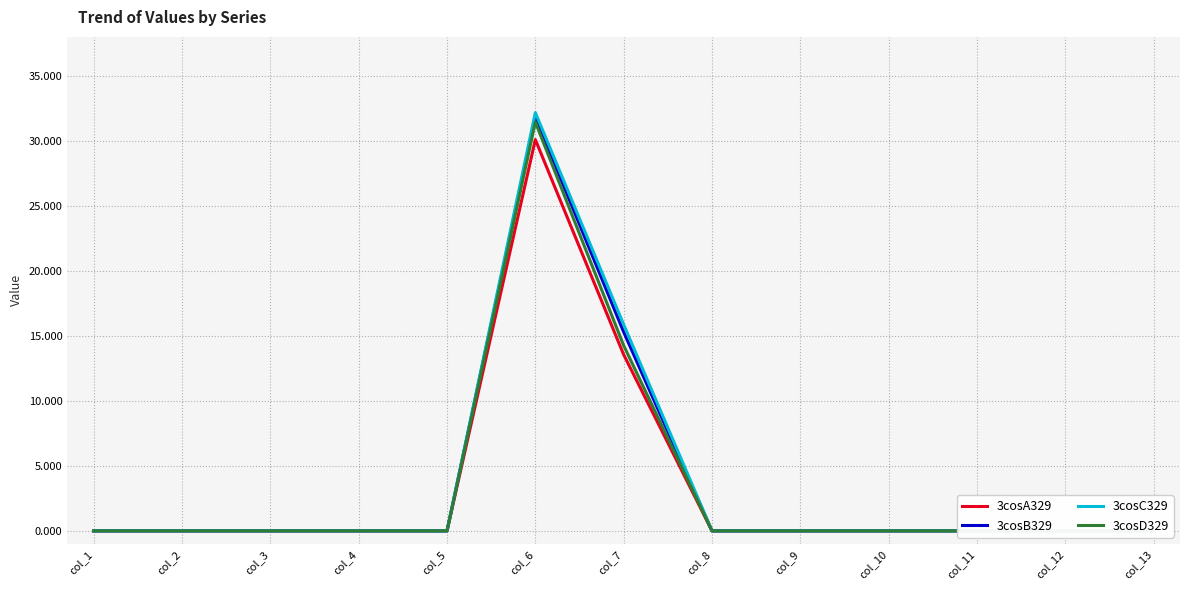

At which label is 3cosA329 closest to 15?

col_7